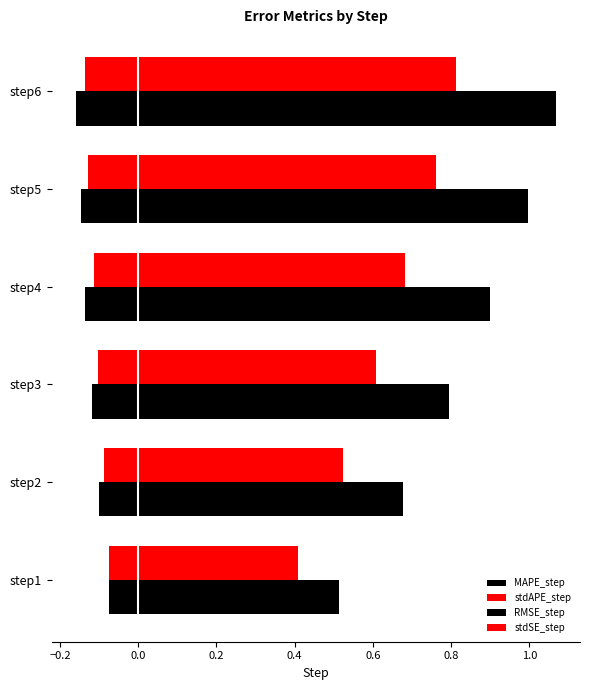

How many series are shown in this chart?

4